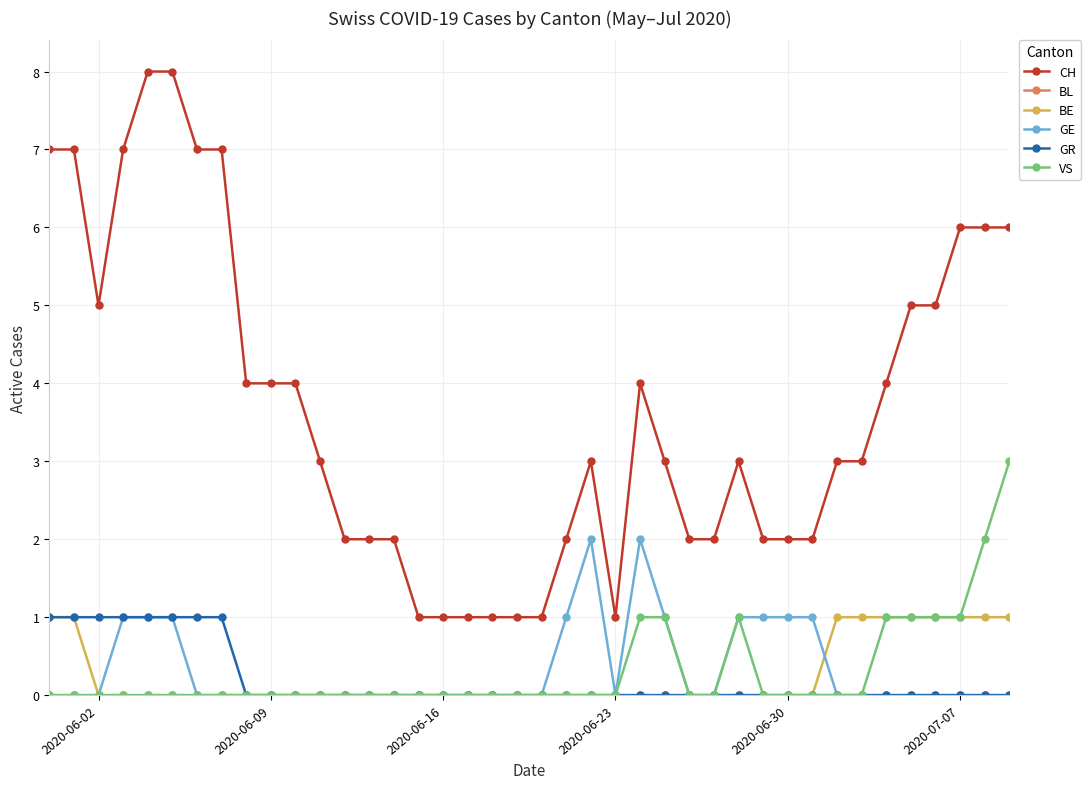

Which series has the largest total across all categories?

CH